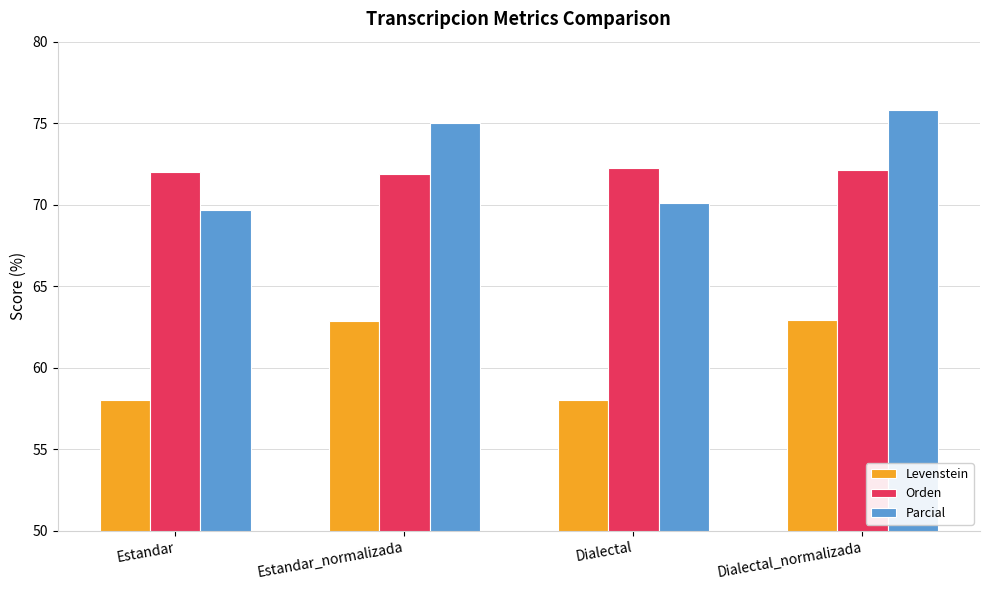

How many bars are there in total?

12